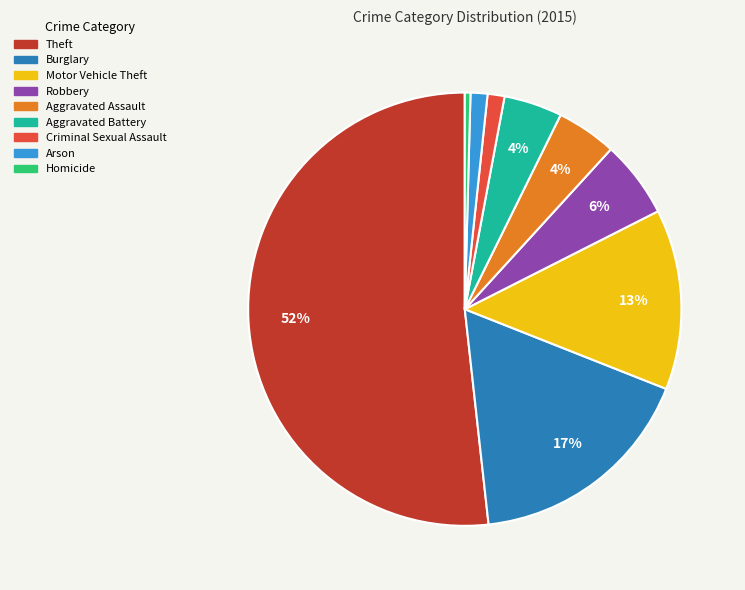

The Motor Vehicle Theft slice represents 4% of the pie. True or false?

False